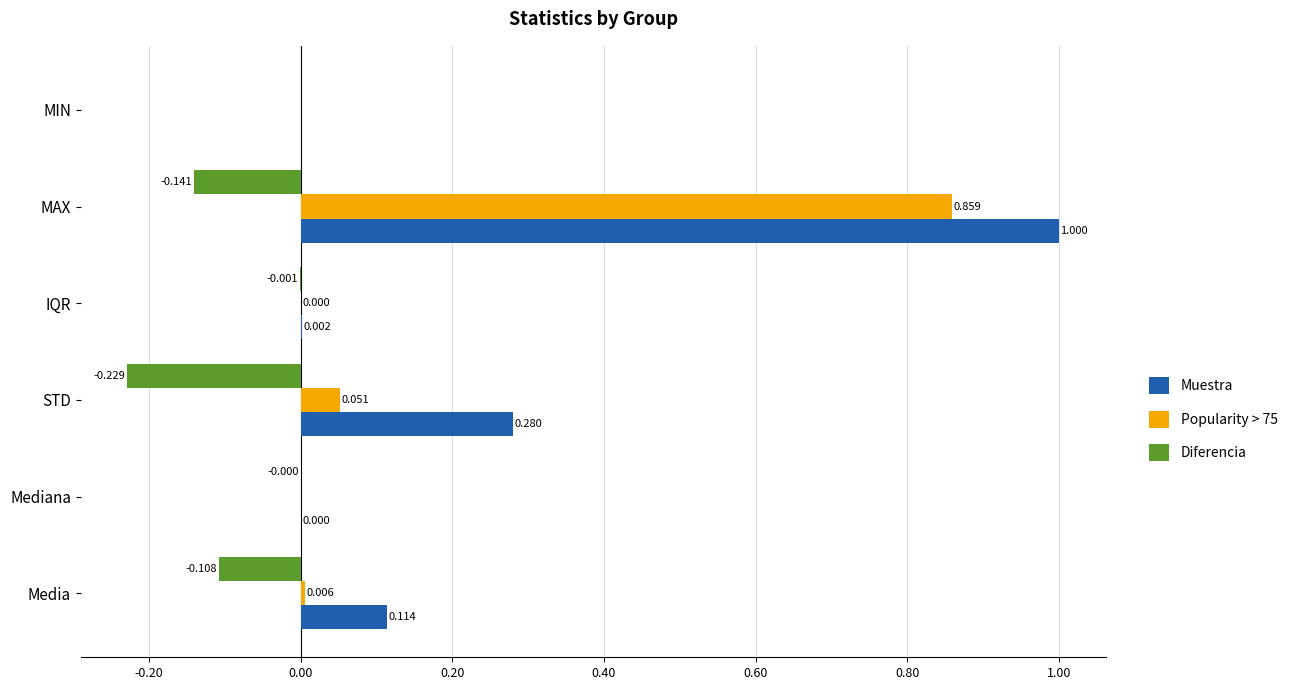

Which series has the largest total across all categories?

Muestra